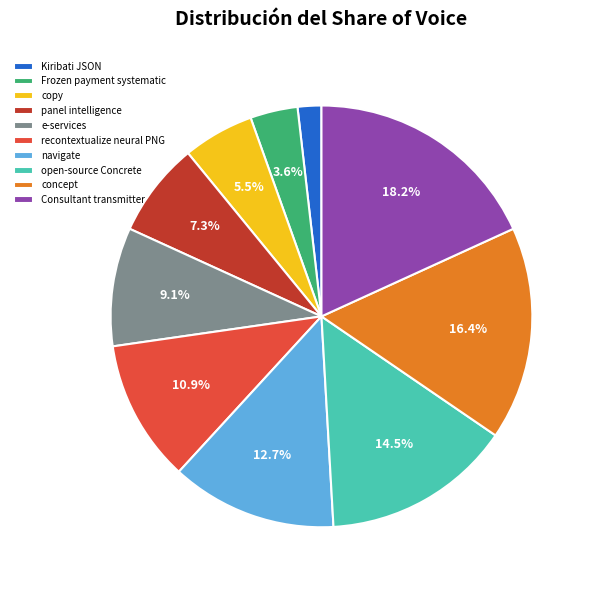

Between Kiribati JSON and copy, which is larger?

copy